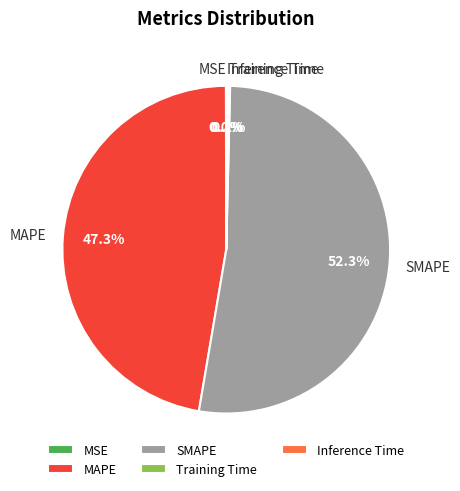

Which category has the biggest portion of the pie?

SMAPE